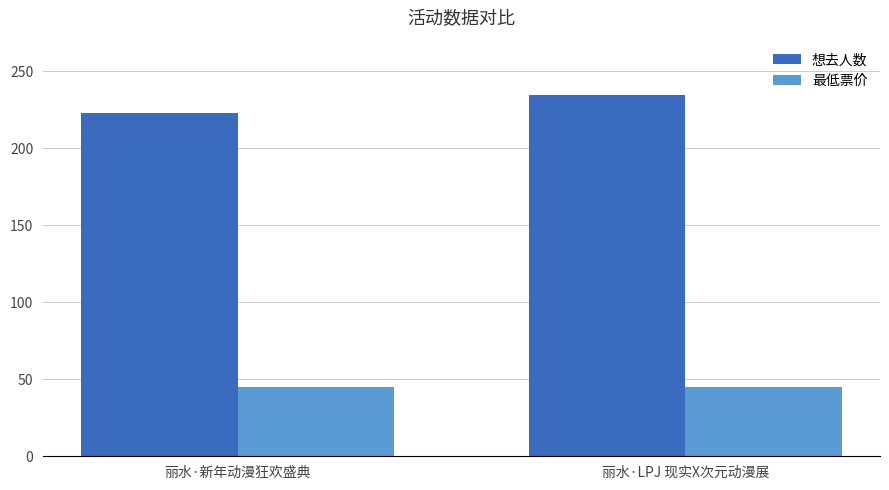

At how many categories does at least one series exceed 64?

2